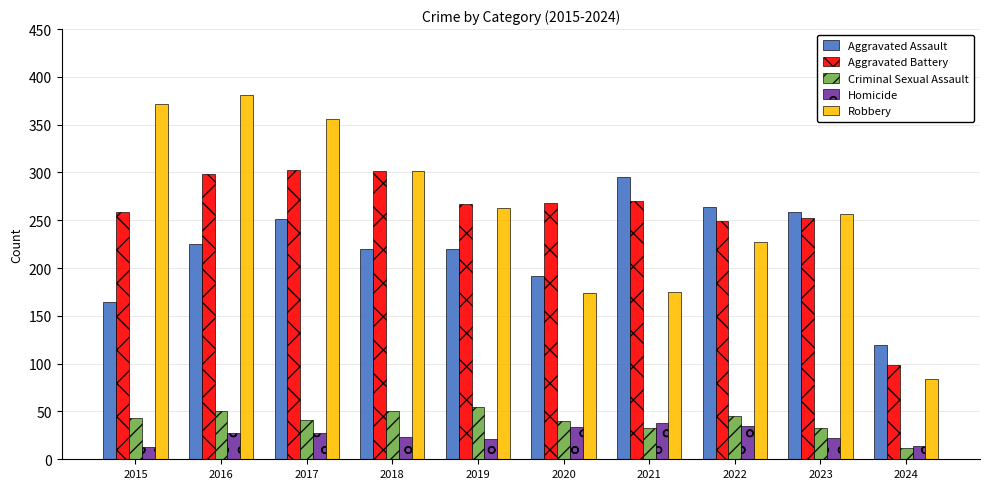

How many data points does each series have?

10